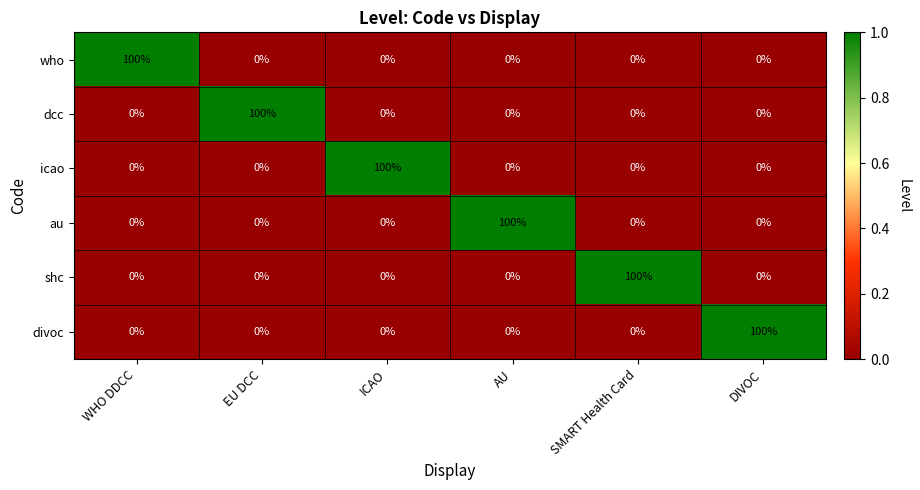

The who series shows 0 at SMART Health Card. True or false?

True